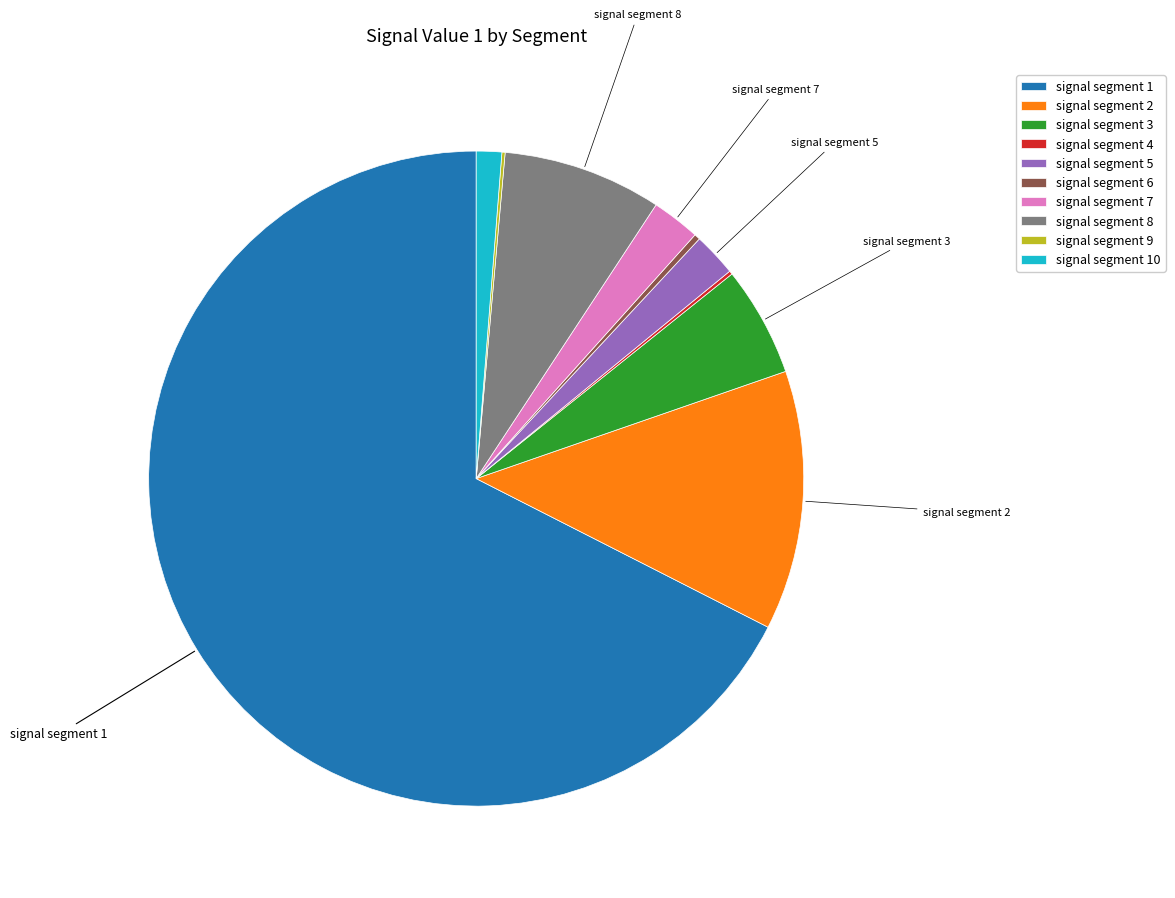

Which category has the biggest portion of the pie?

signal segment 1